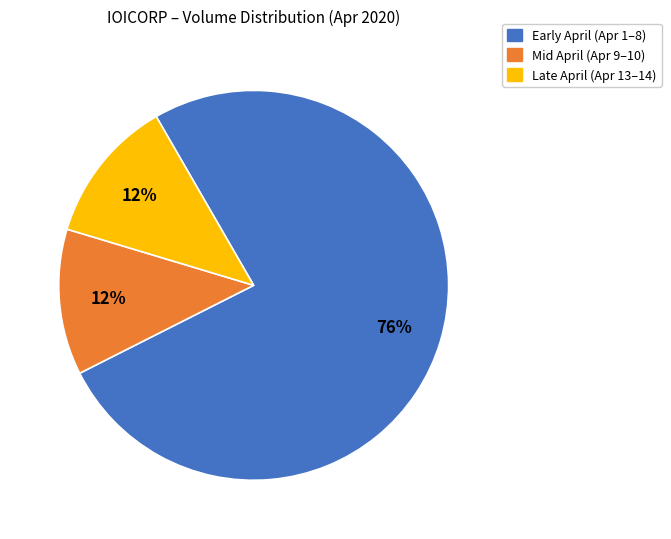

To the nearest percent, what is the average slice percentage?

33%